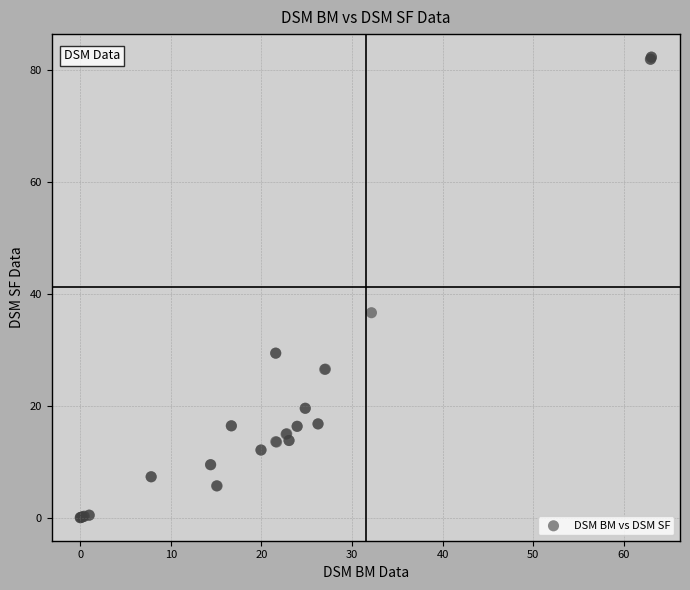

What Y value in the scatter plot is closest to 41?

36.6